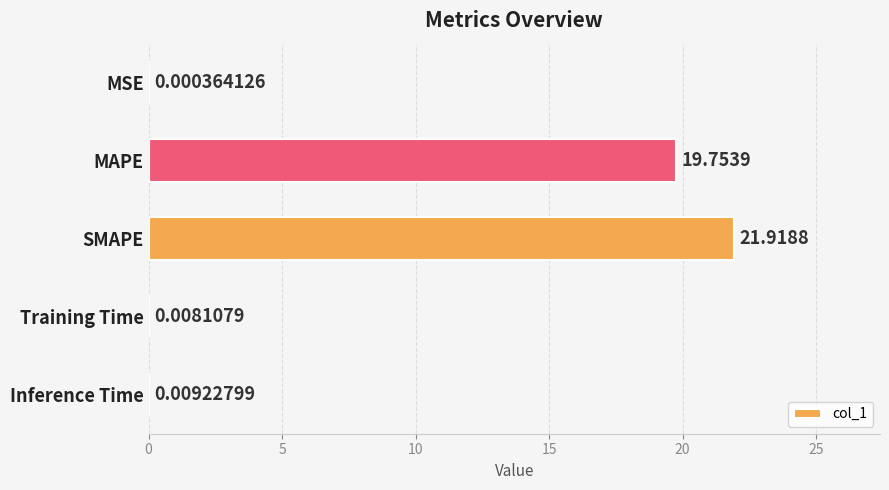

What is the sum of the values at SMAPE and MSE?

21.9